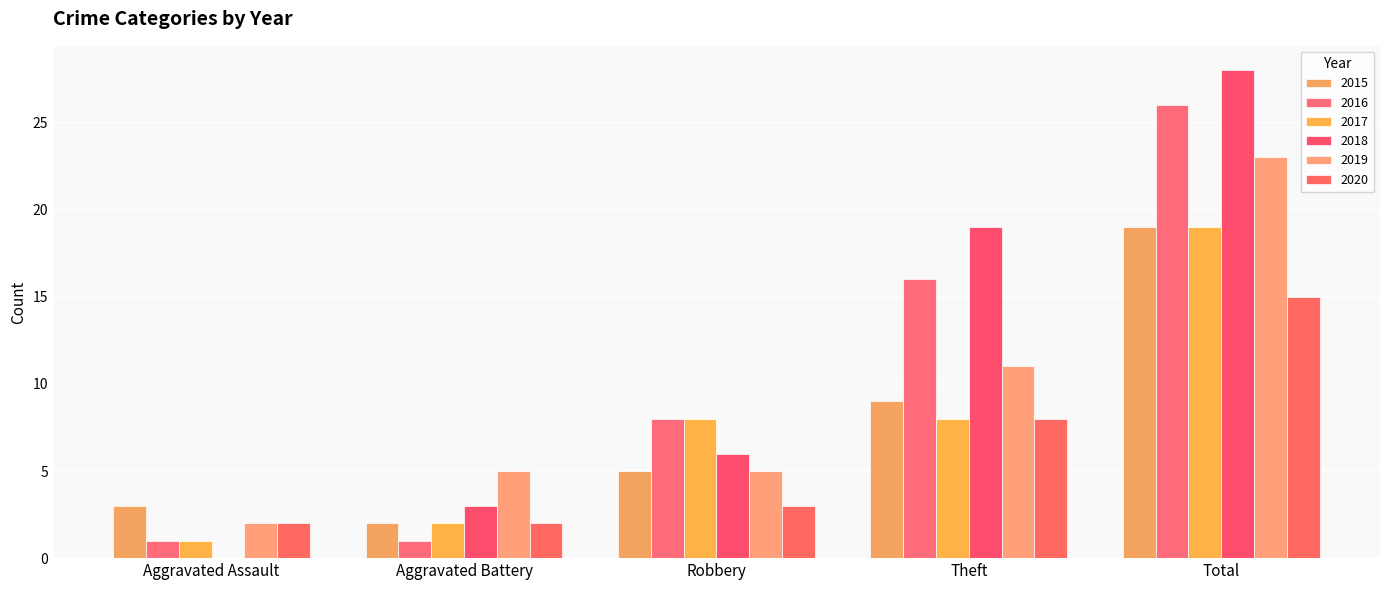

Reading left to right, transcribe all the data shown in this chart.

2015: Aggravated Assault=3	Aggravated Battery=2	Robbery=5	Theft=9	Total=19
2016: Aggravated Assault=1	Aggravated Battery=1	Robbery=8	Theft=16	Total=26
2017: Aggravated Assault=1	Aggravated Battery=2	Robbery=8	Theft=8	Total=19
2018: Aggravated Assault=0	Aggravated Battery=3	Robbery=6	Theft=19	Total=28
2019: Aggravated Assault=2	Aggravated Battery=5	Robbery=5	Theft=11	Total=23
2020: Aggravated Assault=2	Aggravated Battery=2	Robbery=3	Theft=8	Total=15